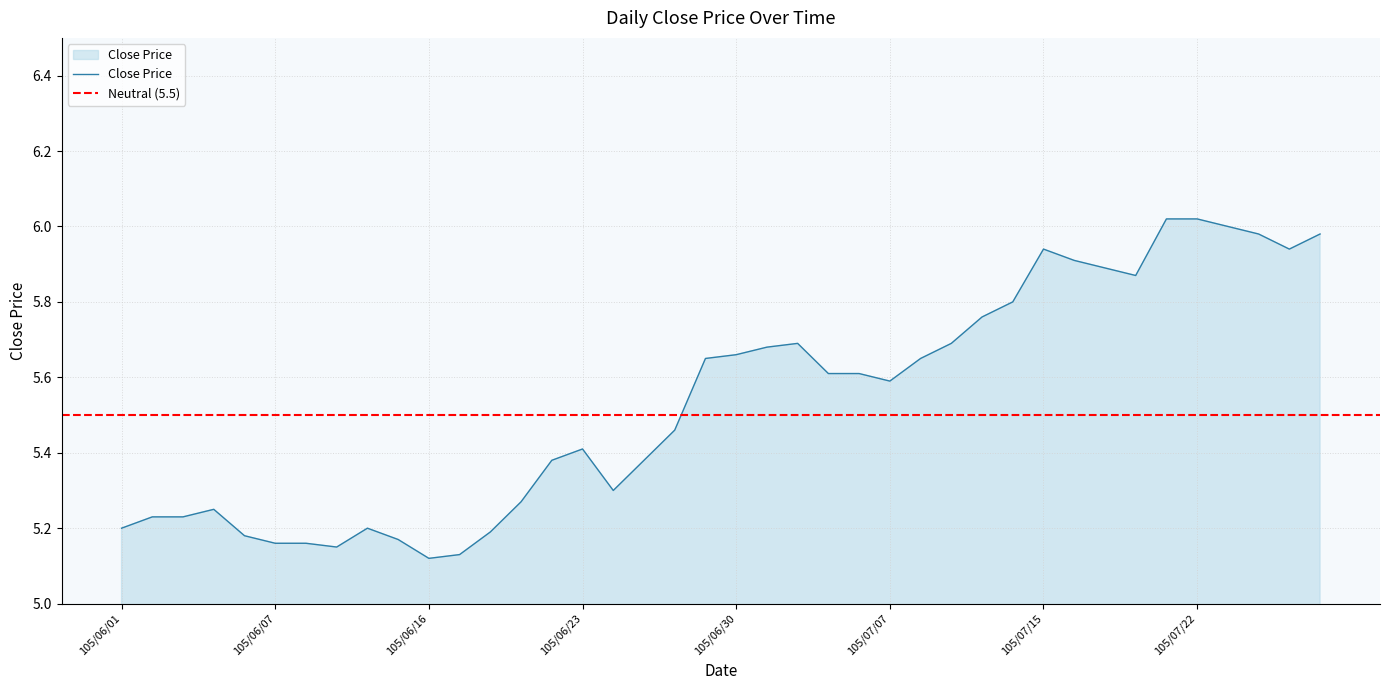

What is the sum of the values at 105/06/21 and 105/07/15?

11.2